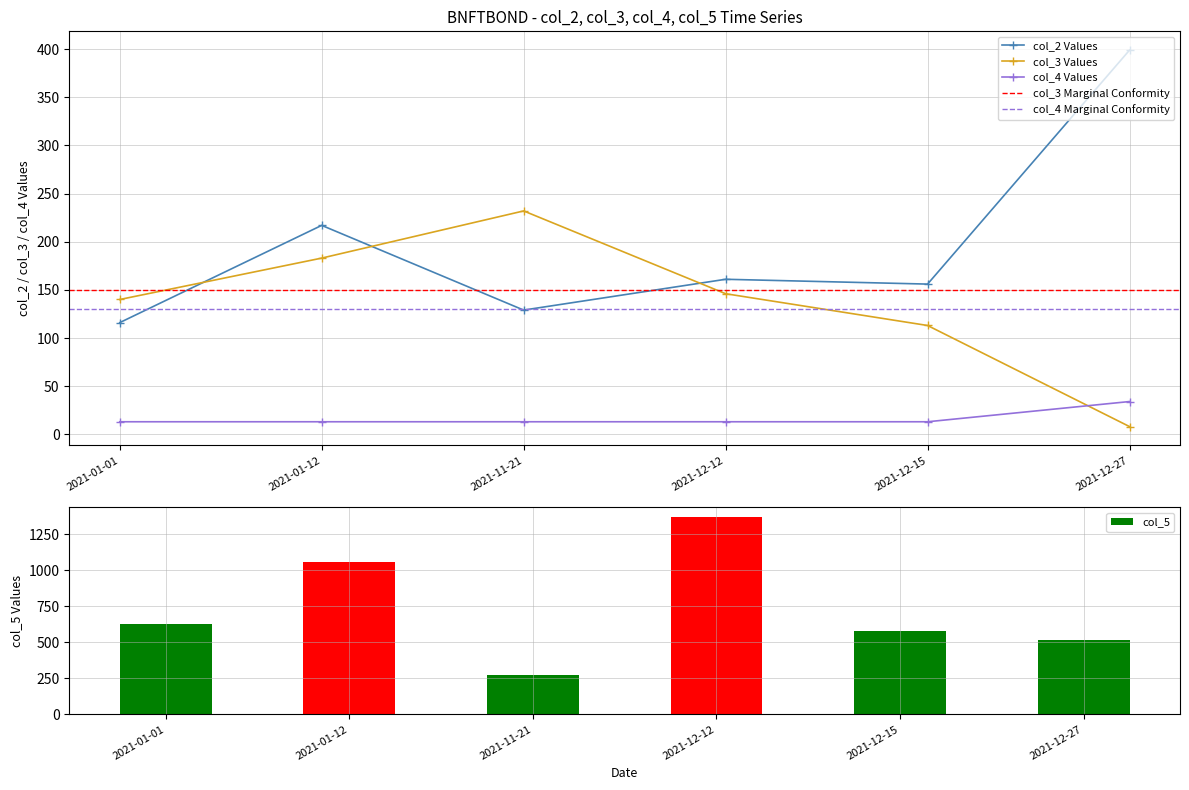

What is the difference between the maximum and minimum values in the col_3 series?

224